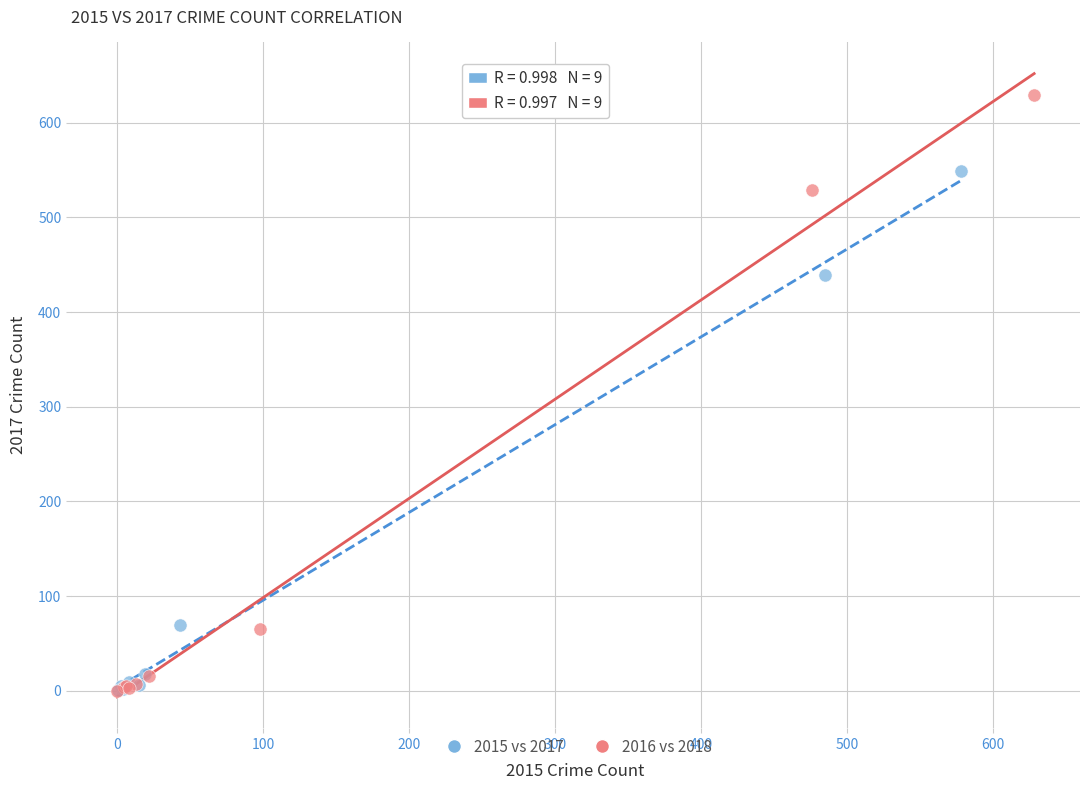

Which series has the largest Y range (max minus min)?

2016 vs 2018